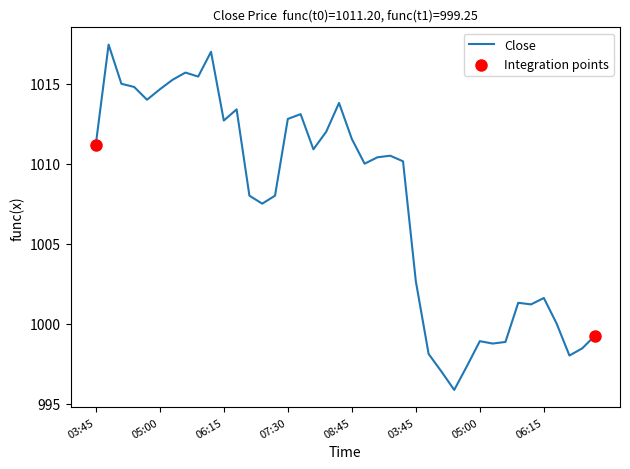

What is the smallest value displayed?

995.8